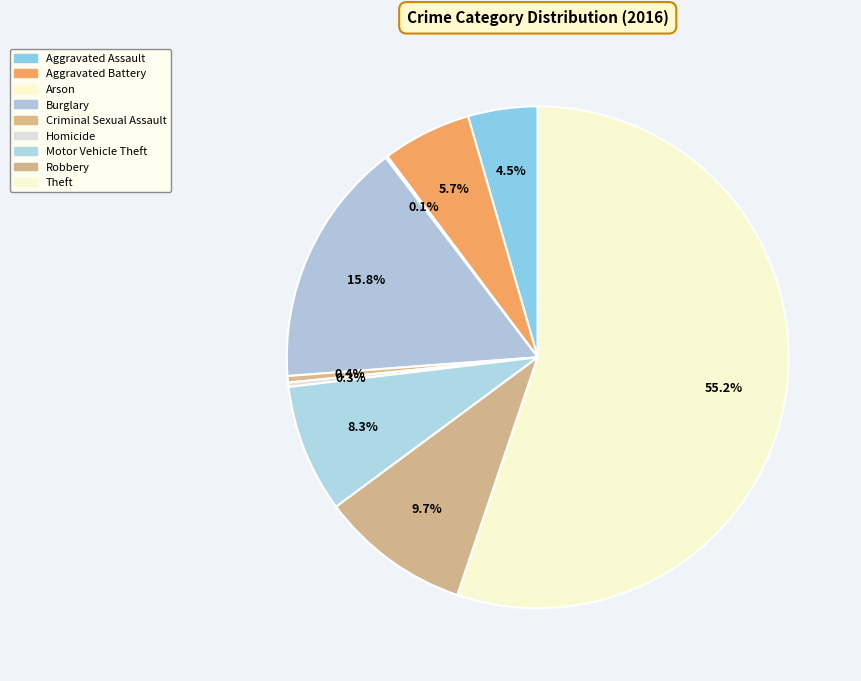

True or false: Aggravated Assault accounts for 4% of the total.

True